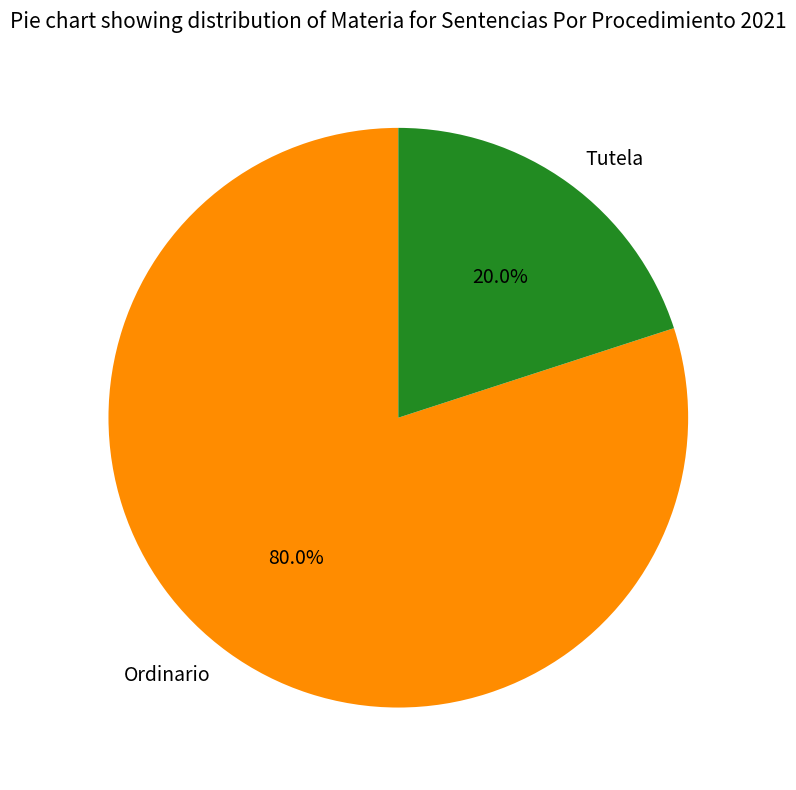

Is it true that Tutela is 20% of the pie?

True